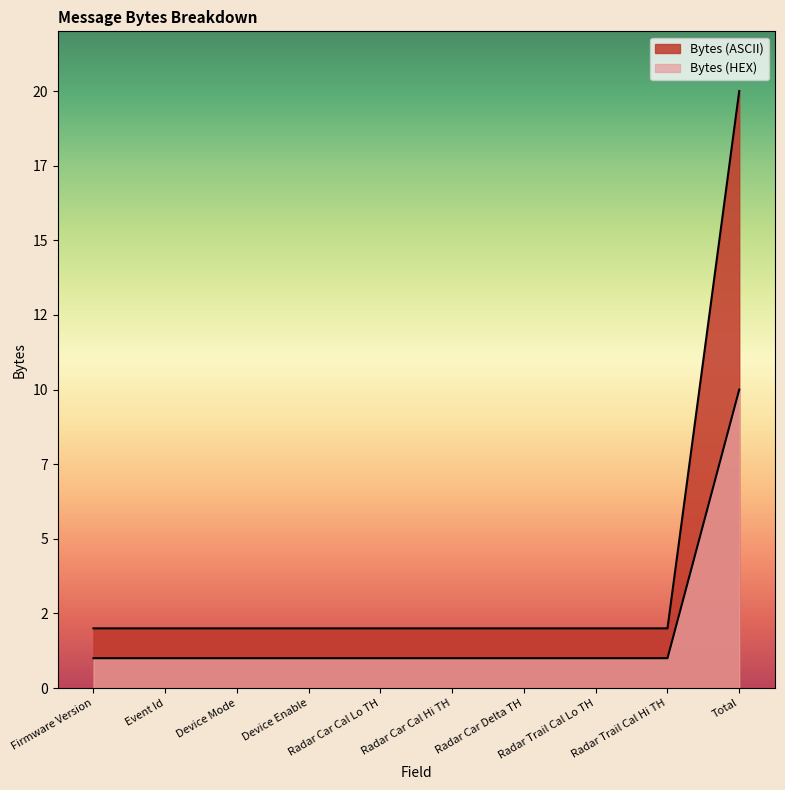

Is the value of Bytes (ASCII) at Radar Car Delta TH greater than the value of Bytes (HEX) at Radar Car Delta TH?

Yes